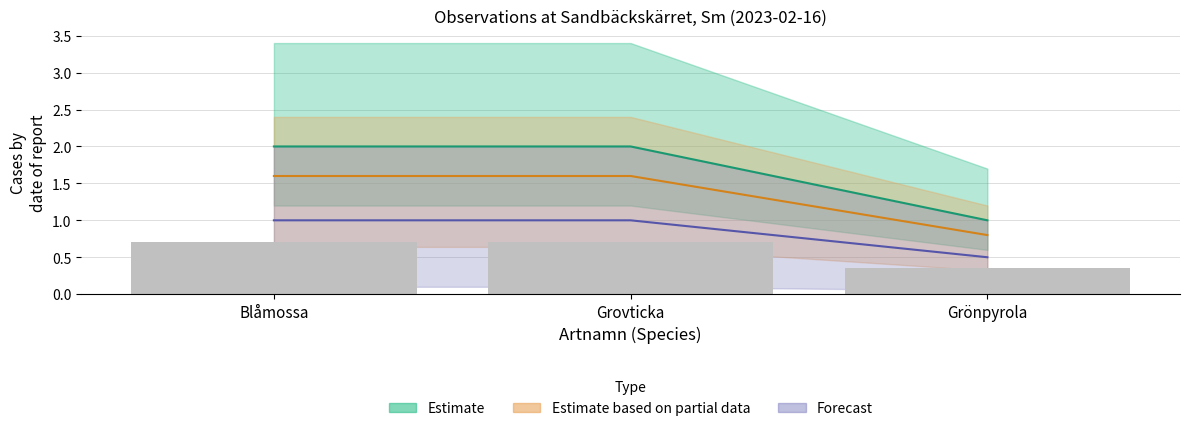

What is the average value?

0.6